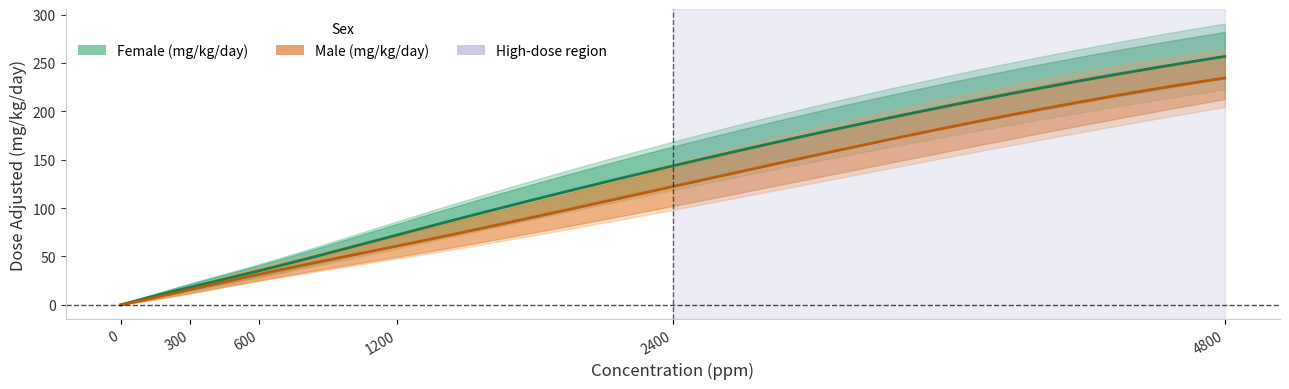

What is the value of the Female (mg/kg/day) point at the 2nd from the left?

18.1